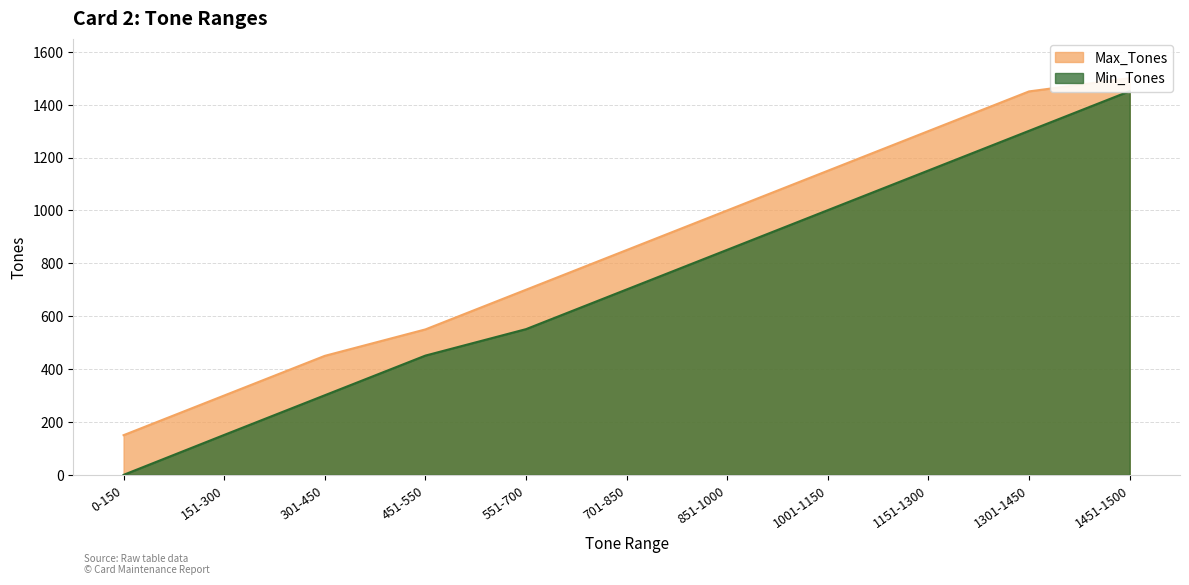

Count the number of data series in this chart.

2